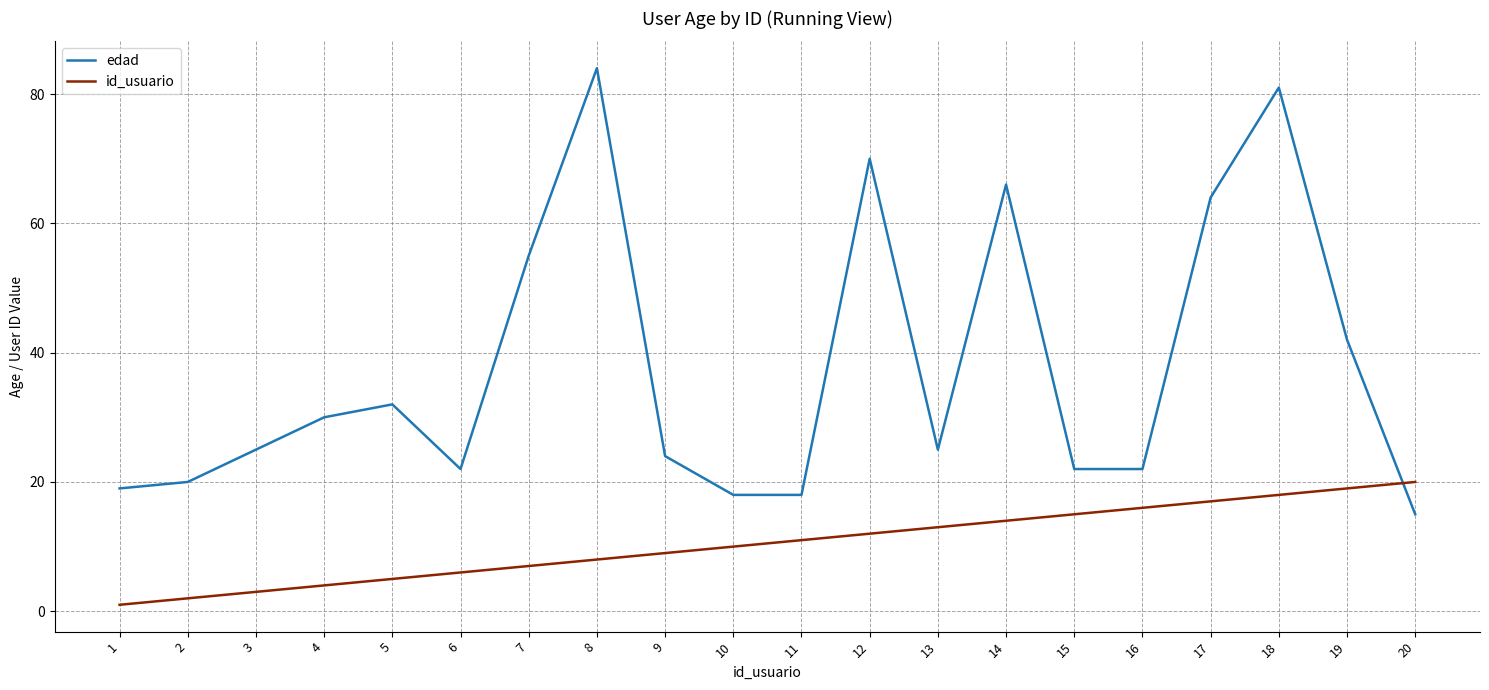

Does the chart have visible grid lines?

Yes